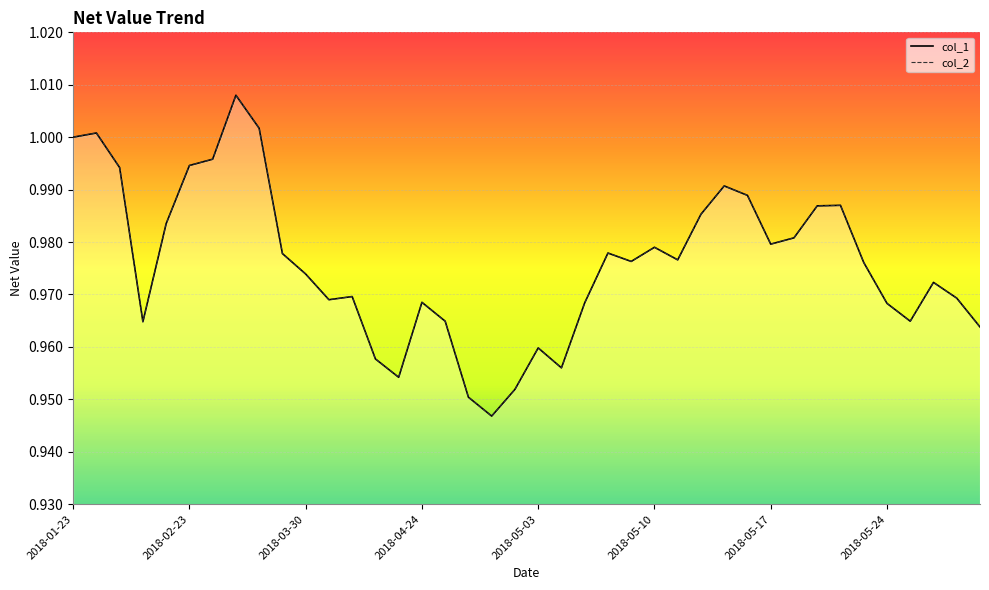

Between 2018-05-11 and 2018-05-17, which series saw the biggest shift?

col_1